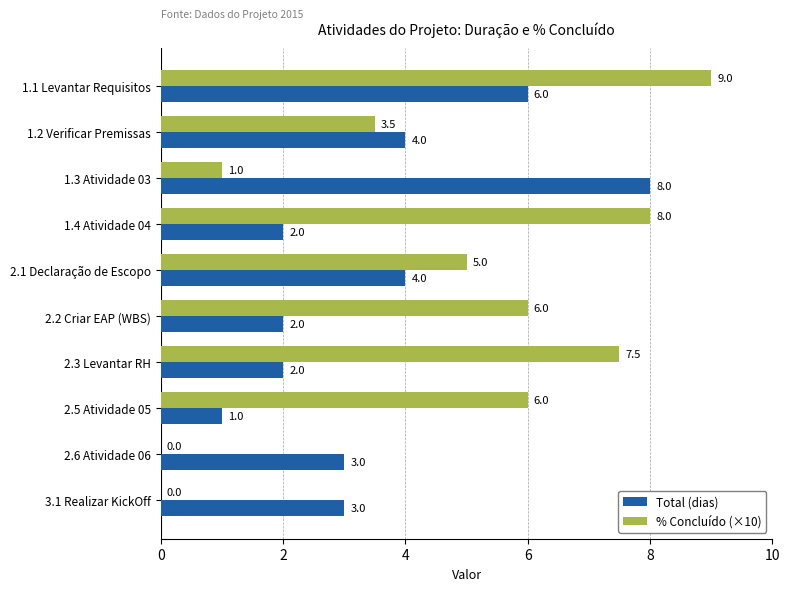

What is the sum of all % Concluído (×10) values?

46.0